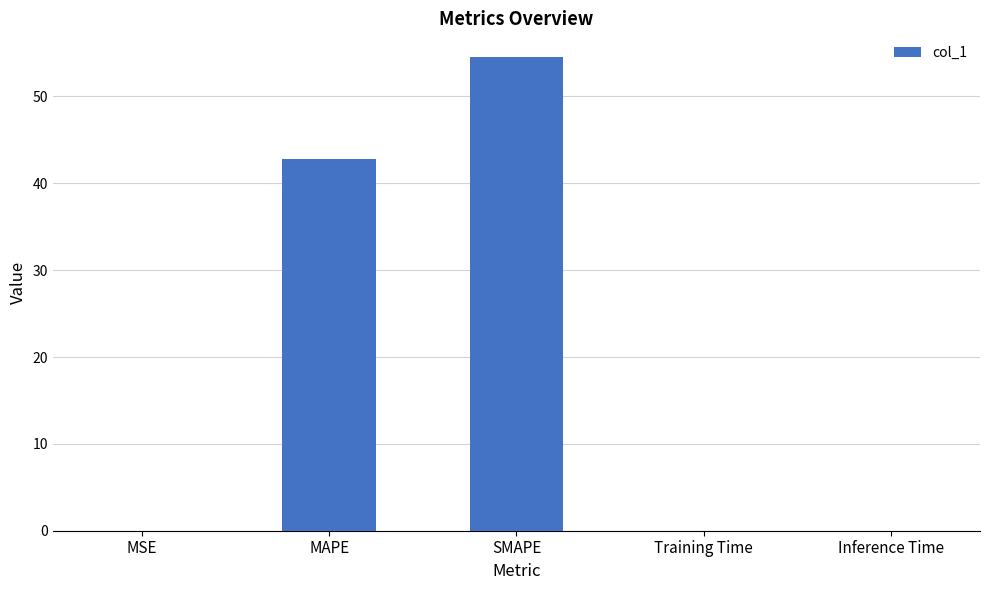

Which has a higher value, Inference Time or MAPE?

MAPE